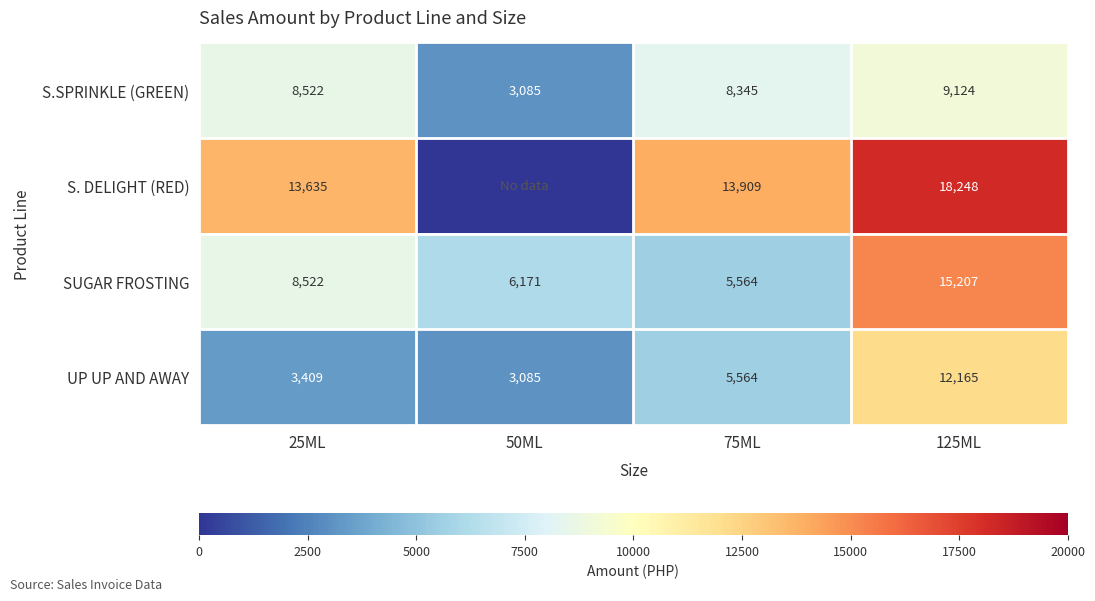

Where is S.SPRINKLE (GREEN) nearest to the value 6104?

75ML